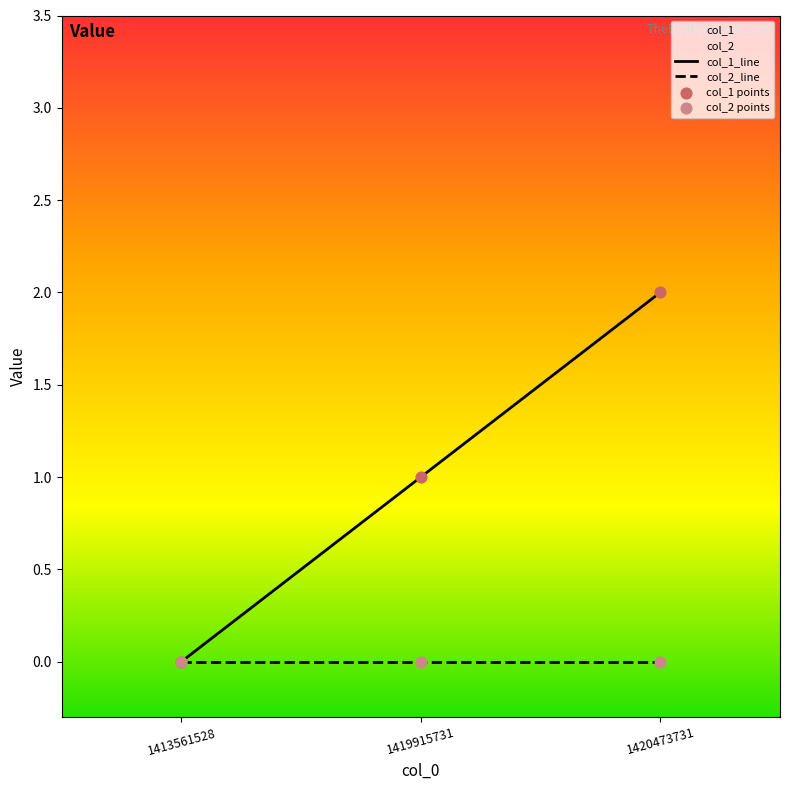

What is the change in value from 1413561528 to 1420473731?

+2